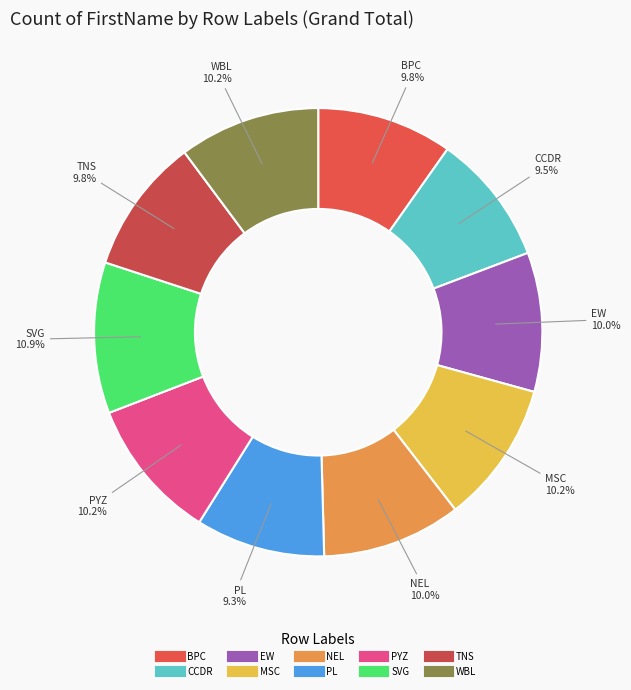

Is it true that SVG is 11% of the pie?

True